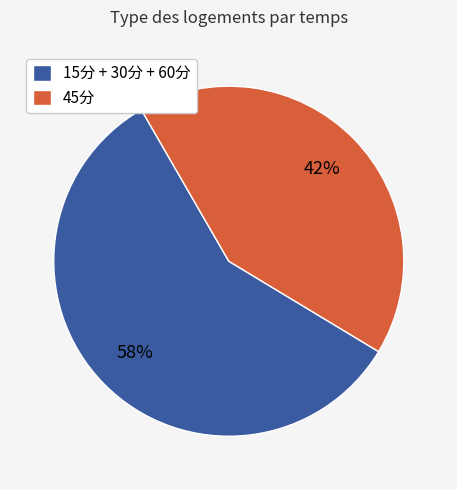

True or false: 45分 accounts for 42% of the total.

True